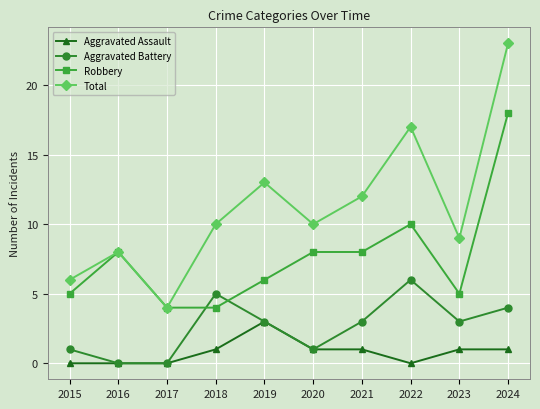

What is the difference between the highest and lowest values at 2018?

9